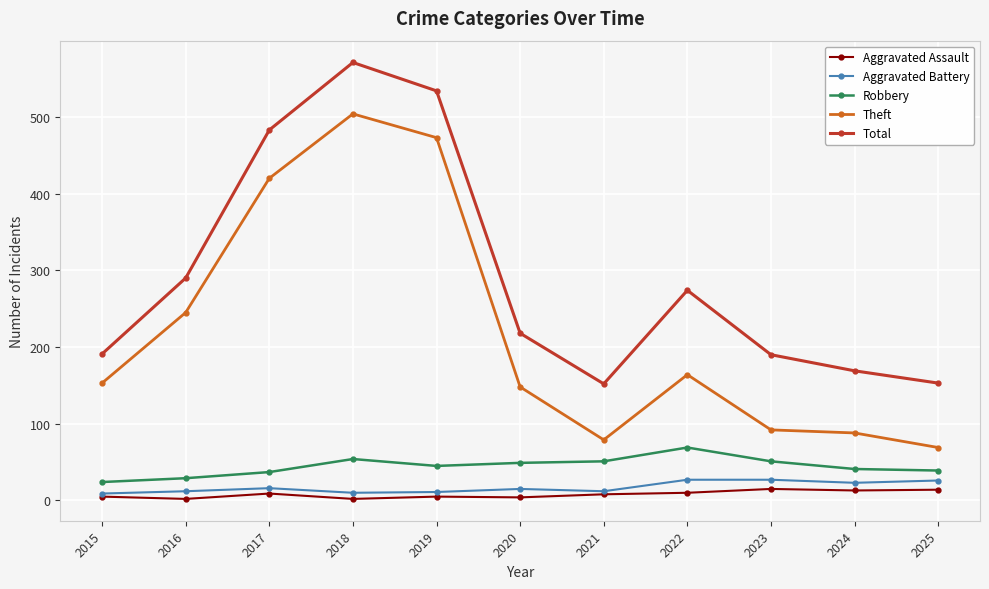

At which category does Aggravated Assault reach its first local peak?

2017